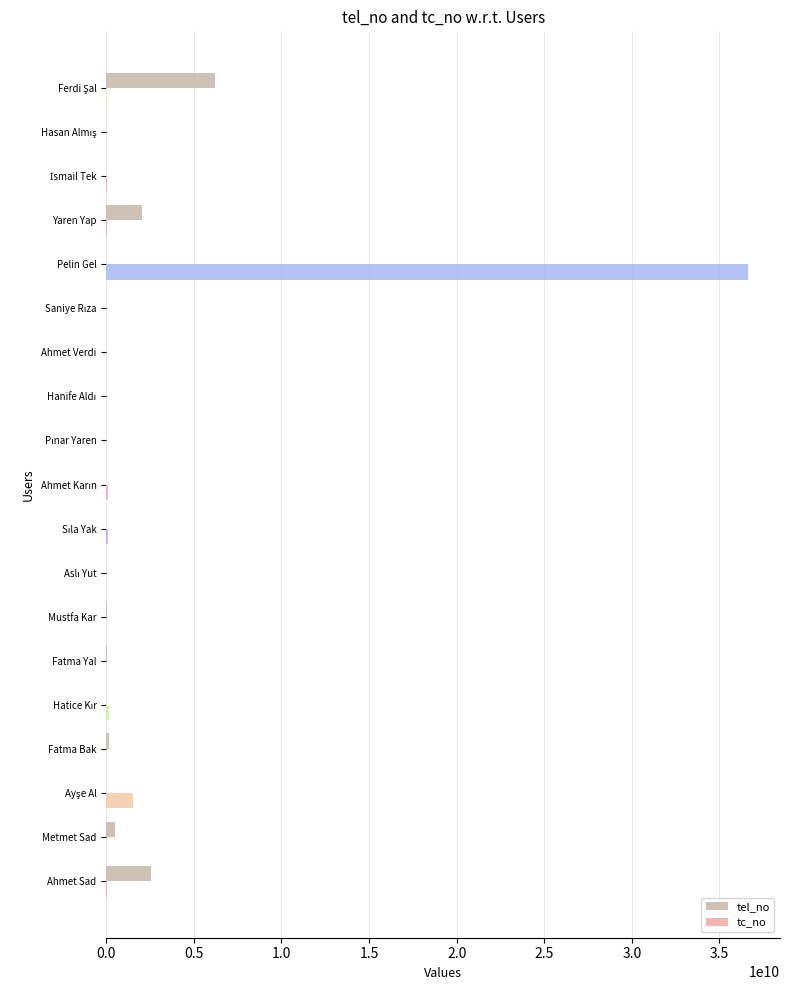

Which label corresponds to the largest value in the chart?

Pelin Gel